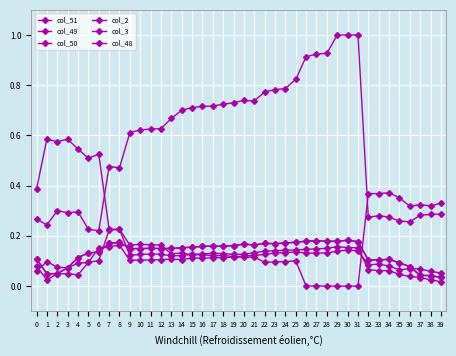

Is this an area chart (filled region under the line)?

No